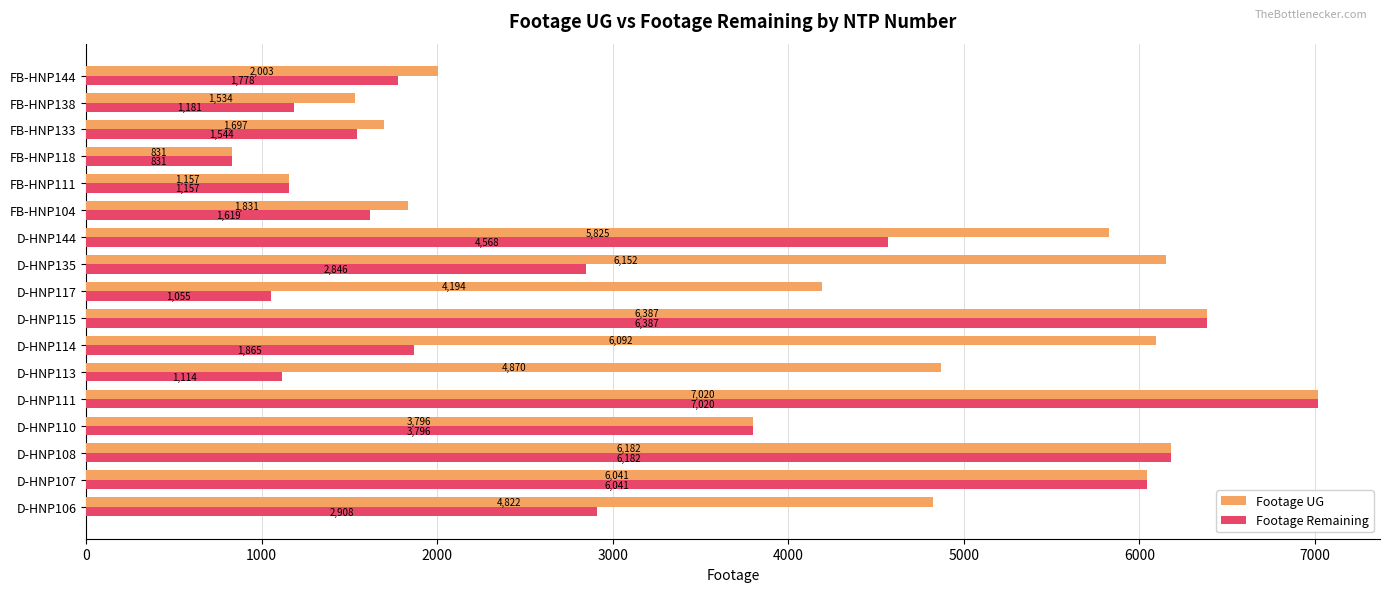

What is the difference between the second highest and minimum values in the Footage Remaining series?

5556